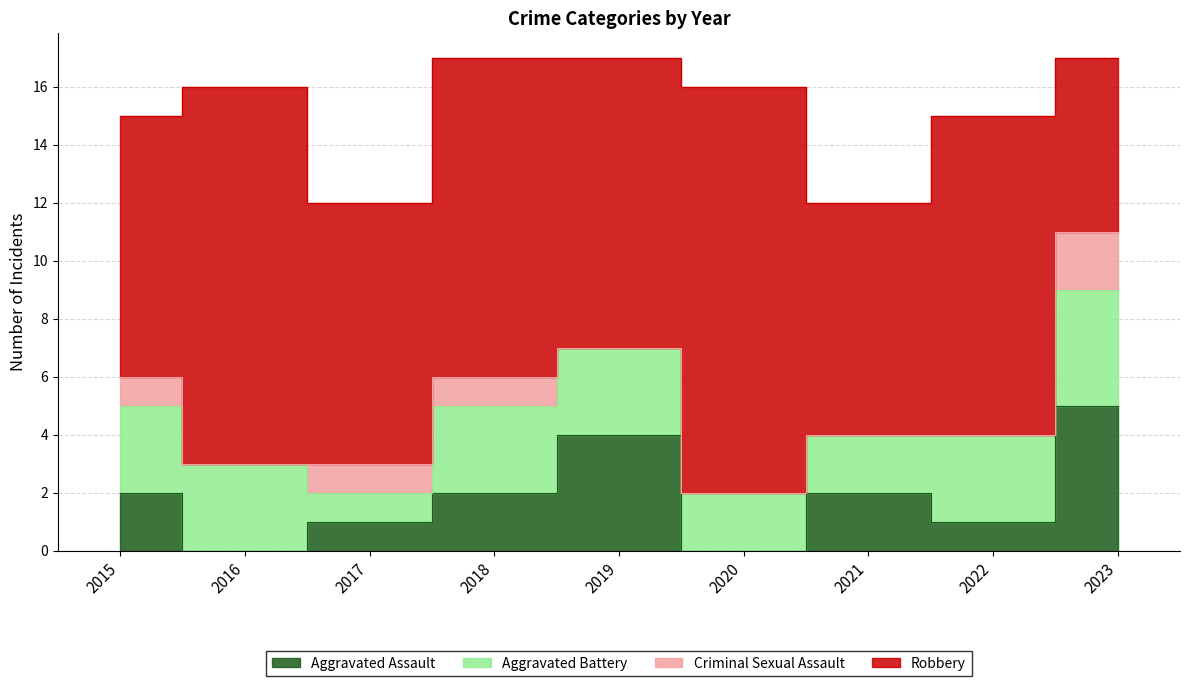

What is the total value across all series at 2020?

16